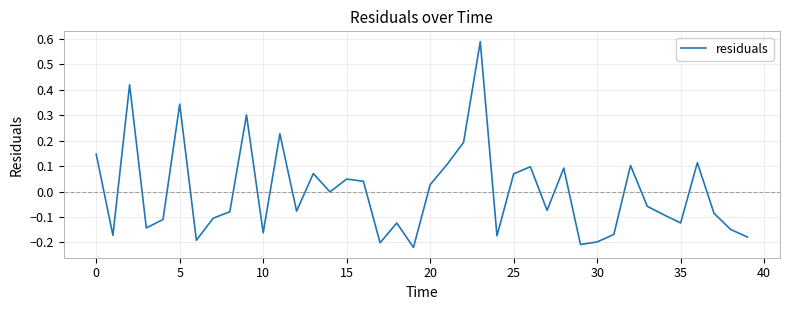

What is the difference between the maximum and minimum values?

0.8